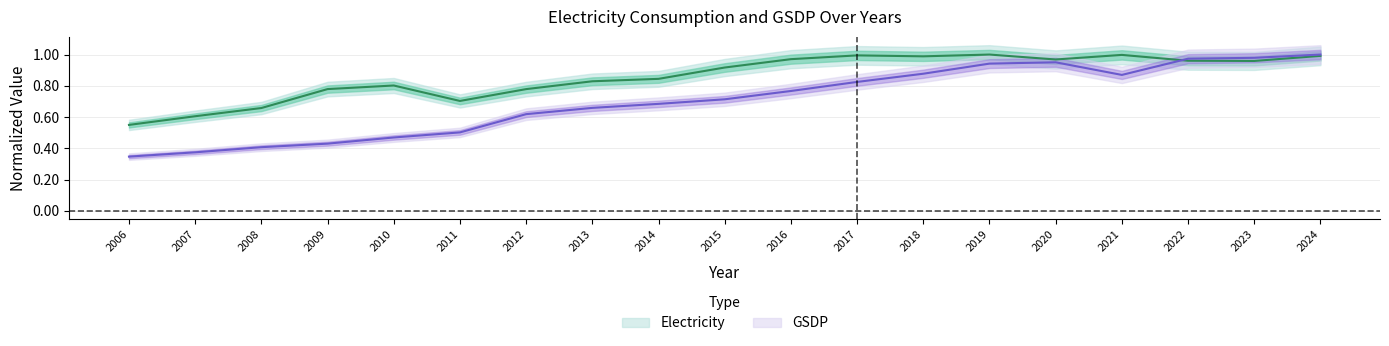

How many times do GSDP and Electricity cross each other?

1